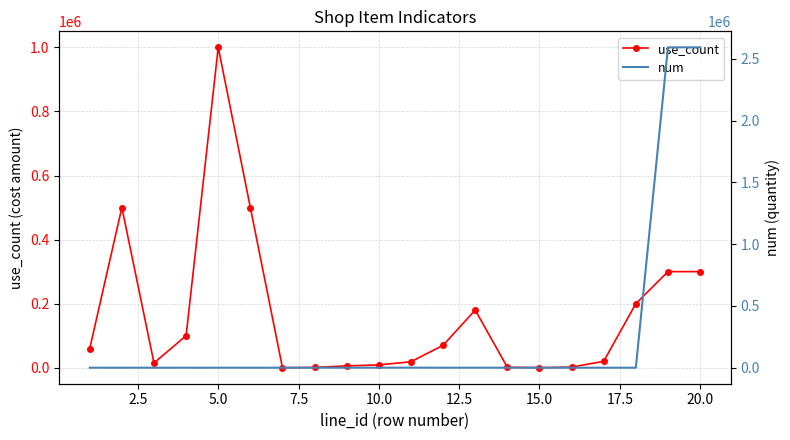

How many distinct data groups are displayed?

2